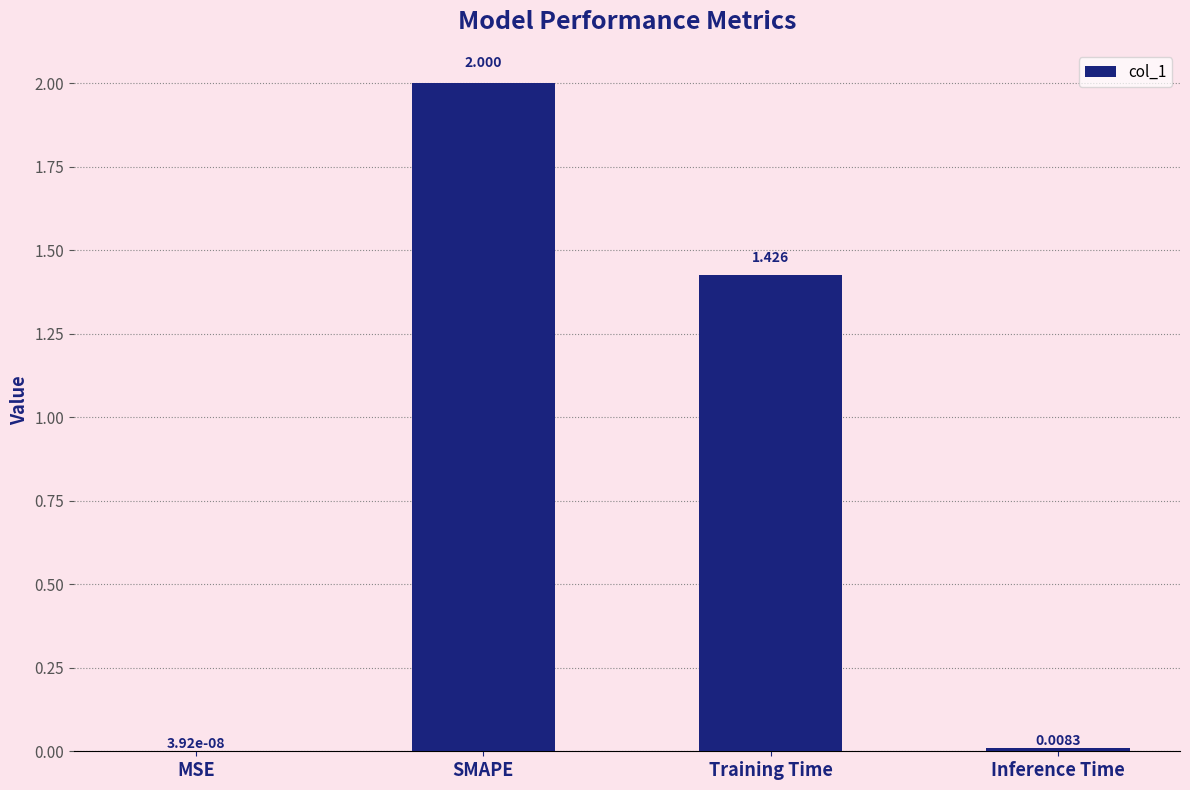

Between Inference Time and MSE, which is larger?

Inference Time